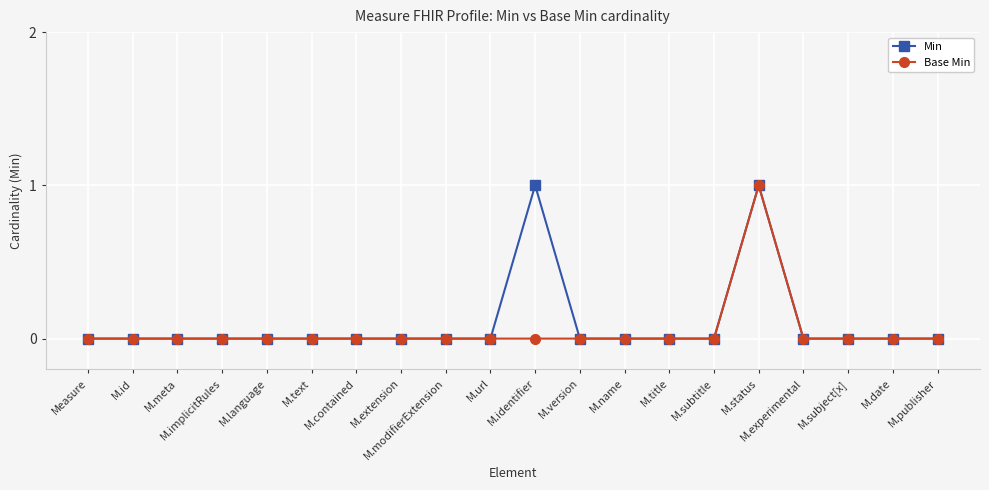

At which category is the sum across all series the highest?

M.status